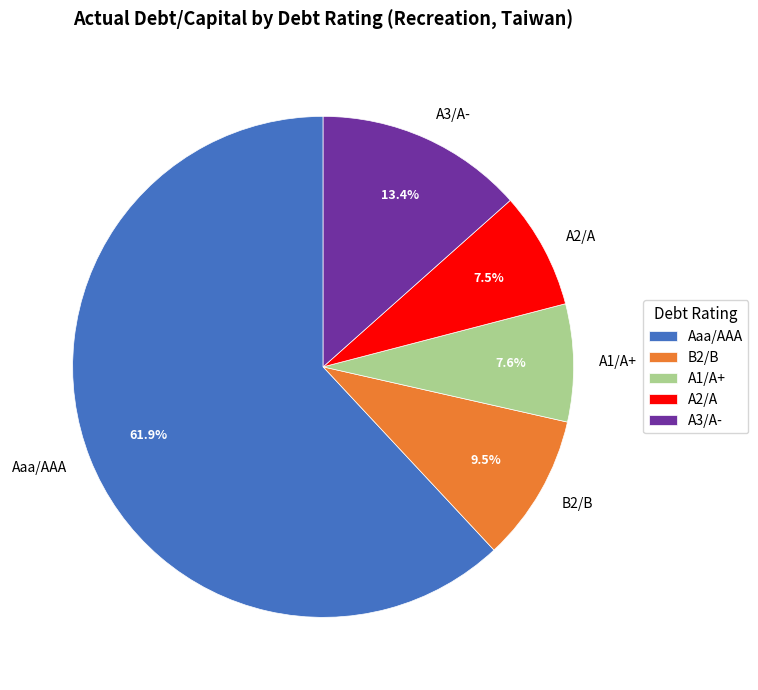

Combined, what portion of the pie is A3/A- and Aaa/AAA?

75.4%